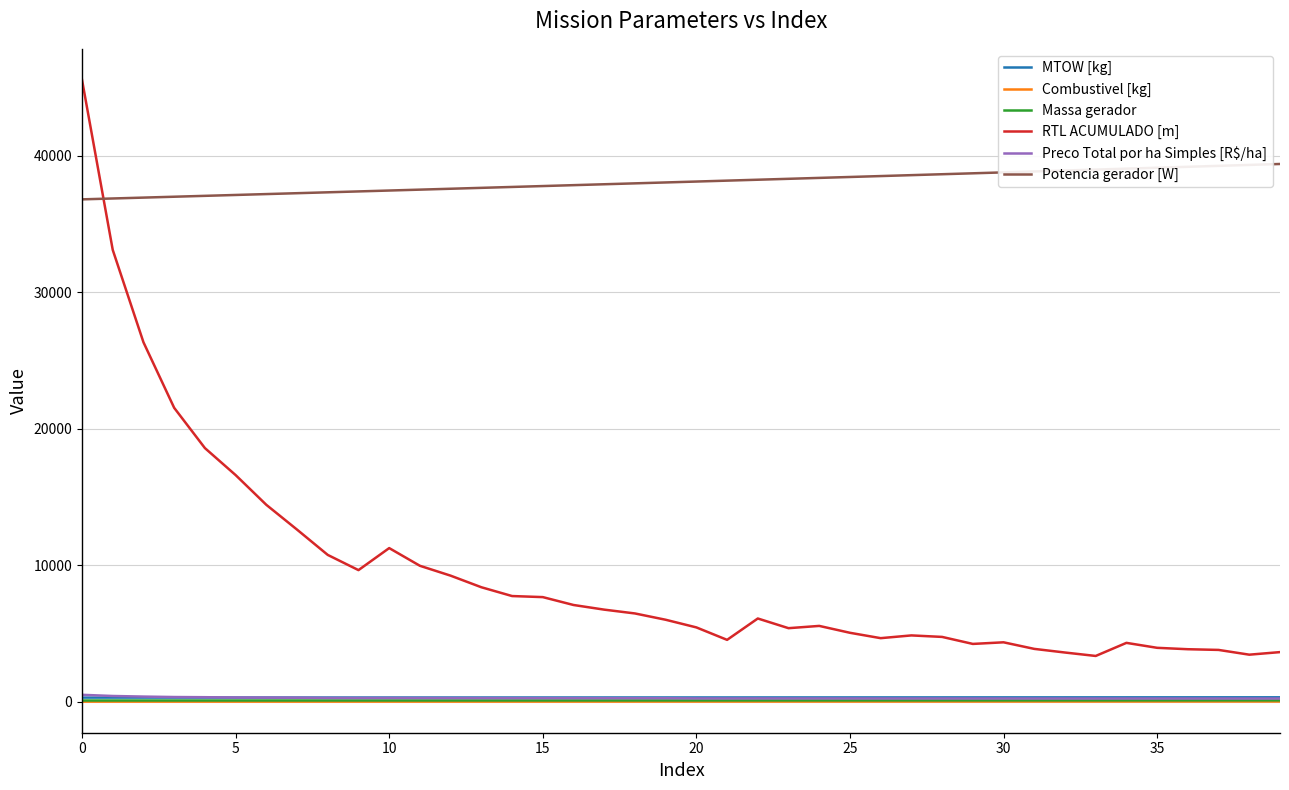

What is the maximum value shown in the chart?

45577.1